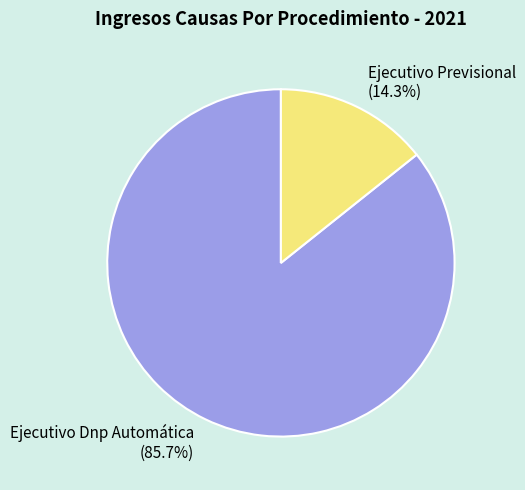

True or false: Ejecutivo Previsional accounts for 14% of the total.

True